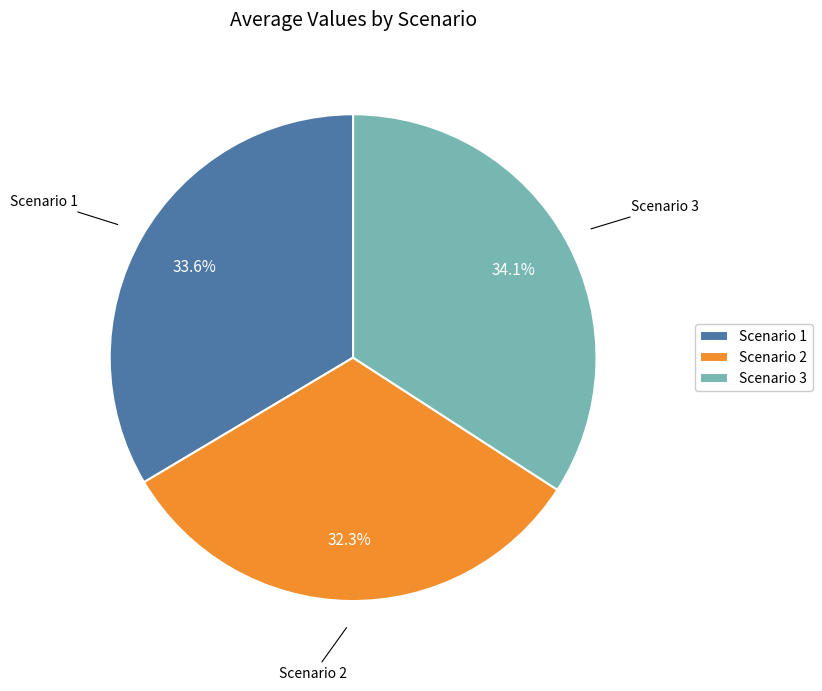

Which category has the smallest portion of the pie?

Scenario 2